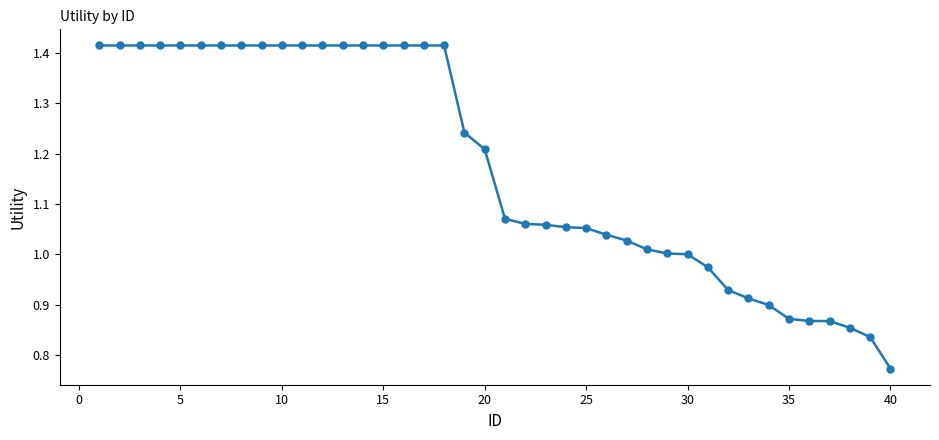

What is the difference between the second highest and minimum values?

0.6